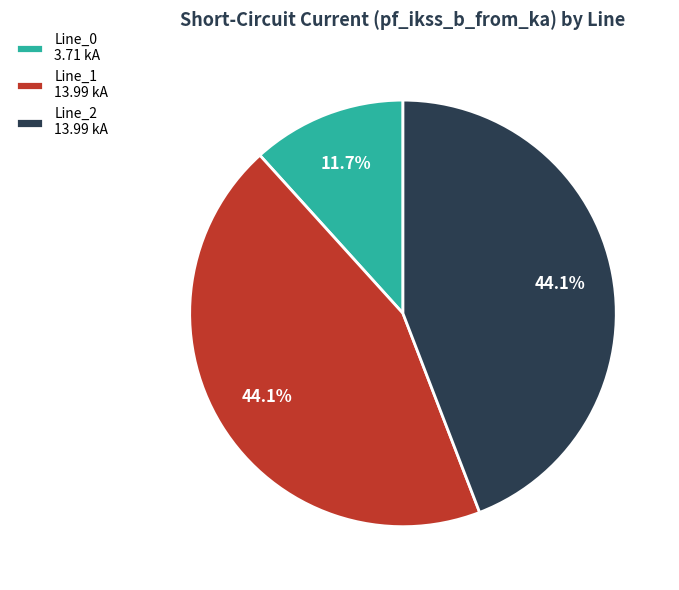

Which has a higher value, Line_0 3.71 kA or Line_2 13.99 kA?

Line_2 13.99 kA